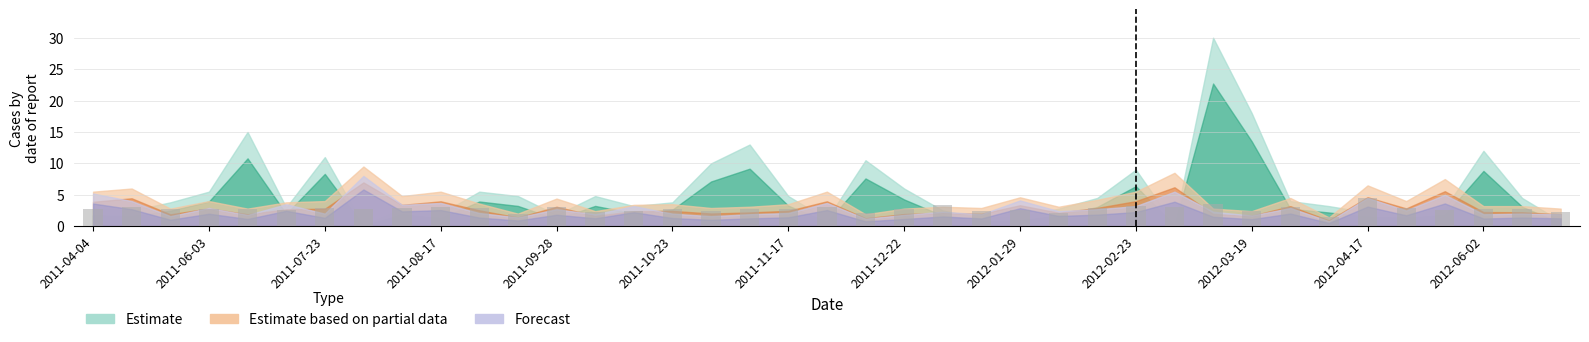

What is the difference between the second highest and minimum values?

2.1